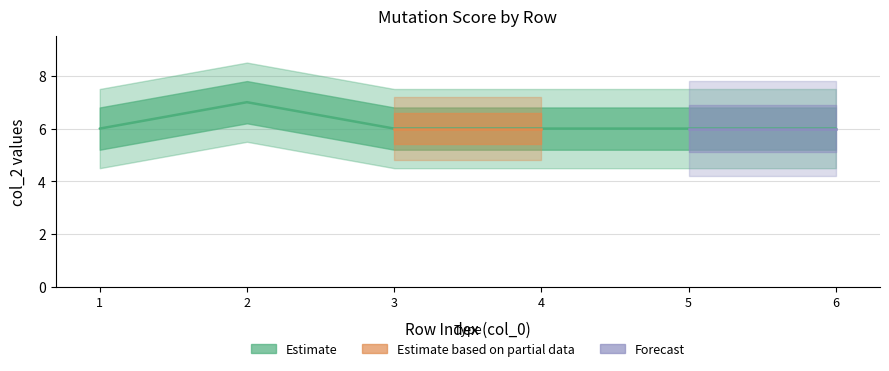

Which has a higher value, 4 or 2?

2